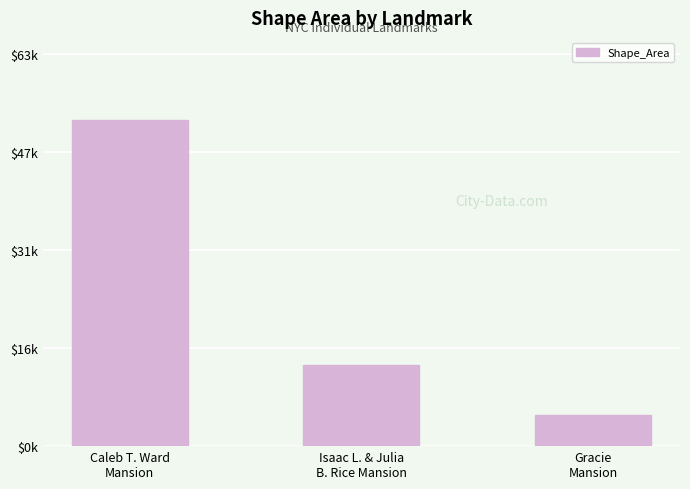

The value at Isaac L. & Julia
B. Rice Mansion is 18845.3. True or false?

False